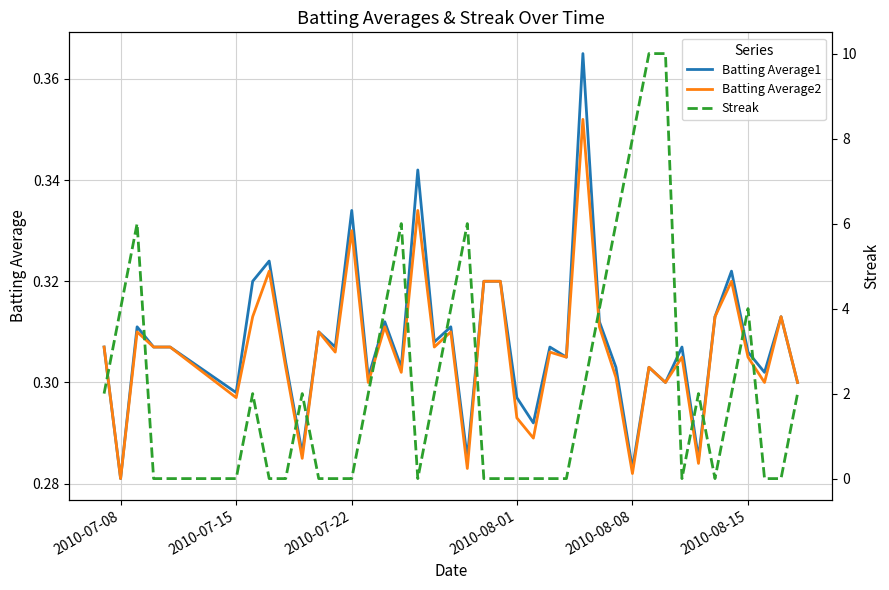

At which label is Batting Average1 closest to 0?

2010-07-08